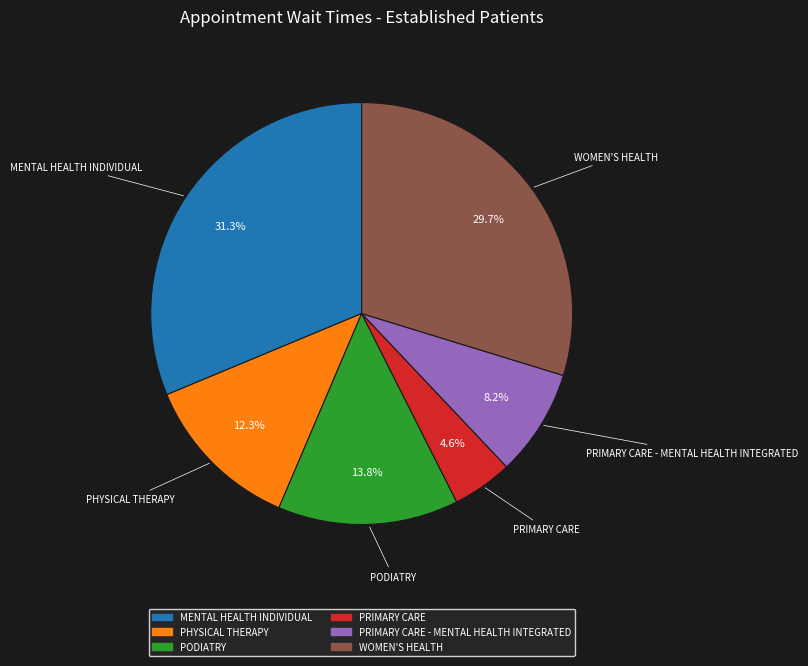

To the nearest percent, what portion does PHYSICAL THERAPY represent?

12%